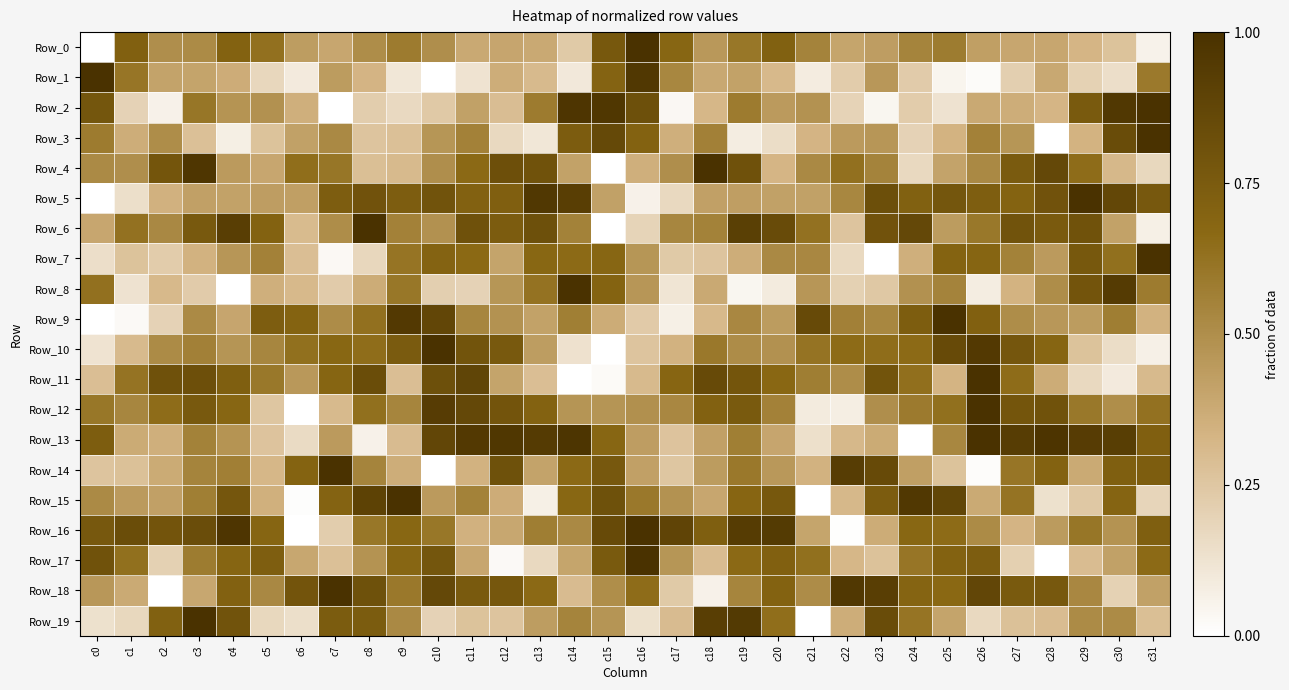

What is the spread (max minus min) of values at c11?

0.8